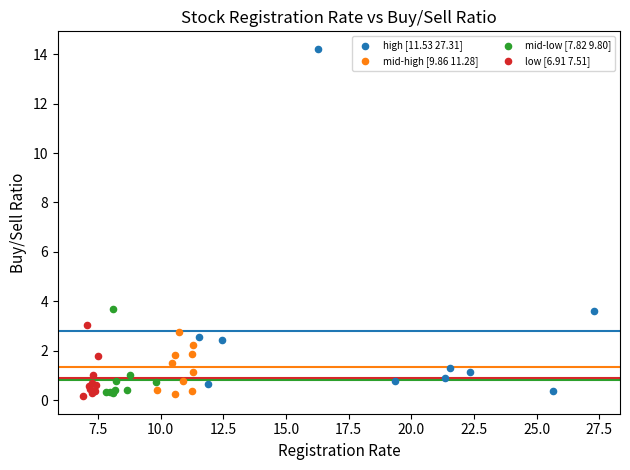

Which series reaches the maximum Y coordinate?

high [11.53 27.31]